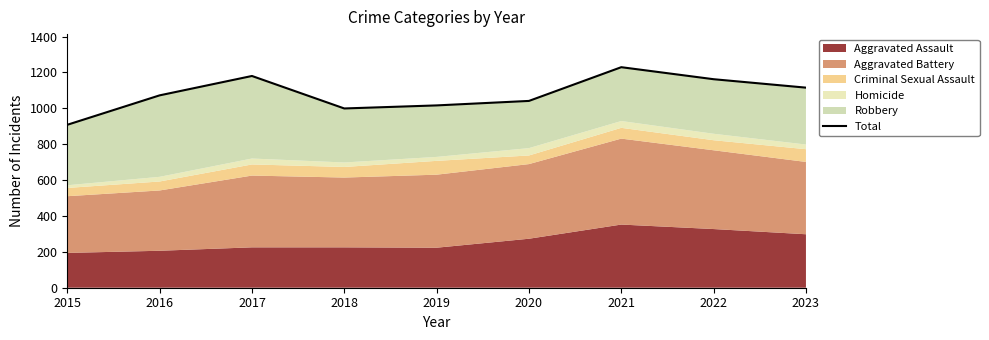

Does the chart have visible grid lines?

No